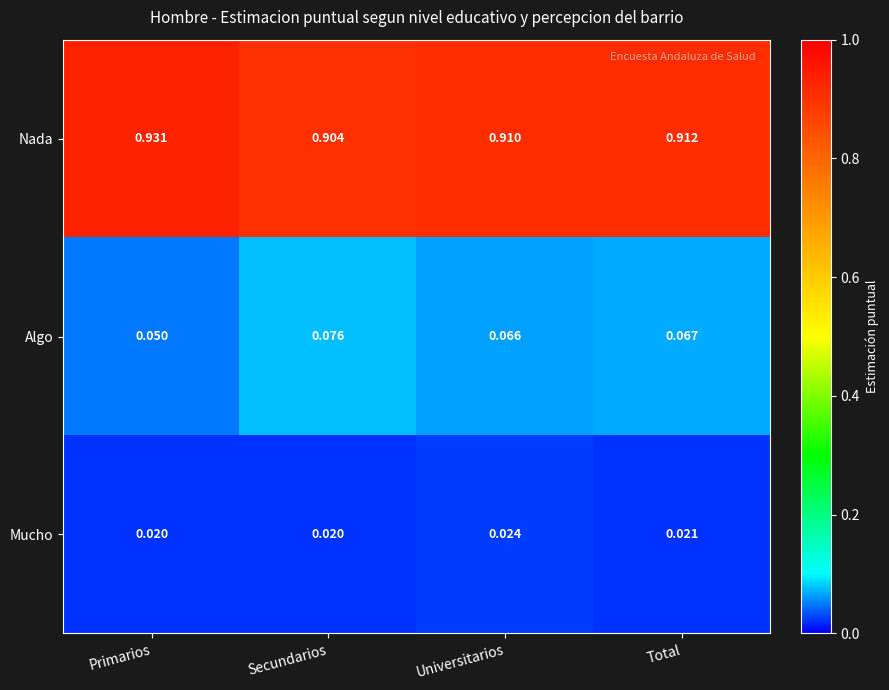

Rank the series at Primarios from highest to lowest value.

Nada, Algo, Mucho